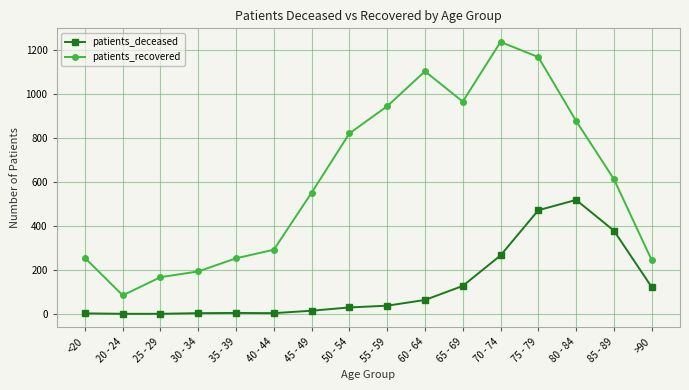

What is the sum of the patients_deceased values at 45 - 49 and 85 - 89?

393